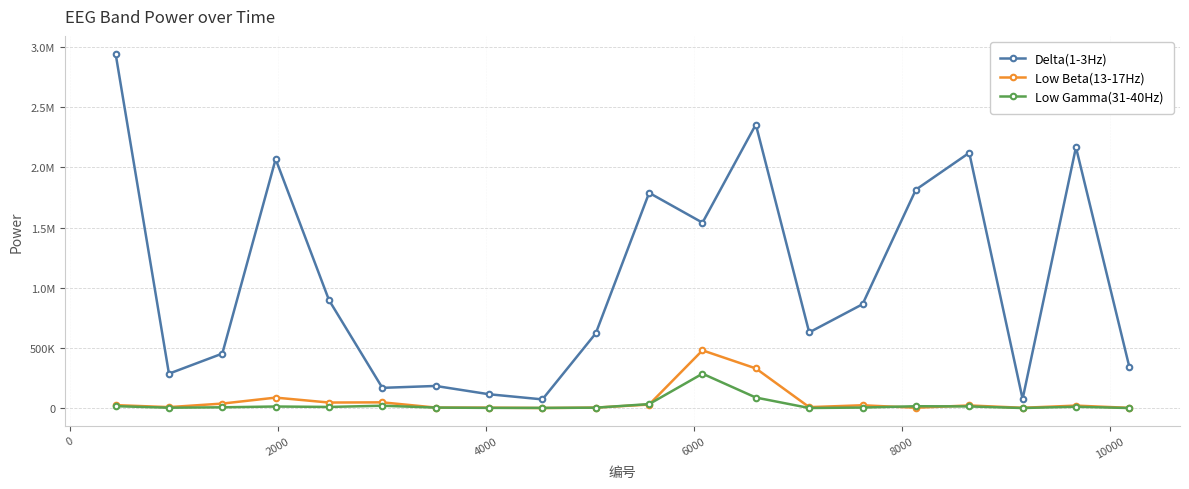

List the series in order of their peak value, highest first.

Delta(1-3Hz), Low Beta(13-17Hz), Low Gamma(31-40Hz)